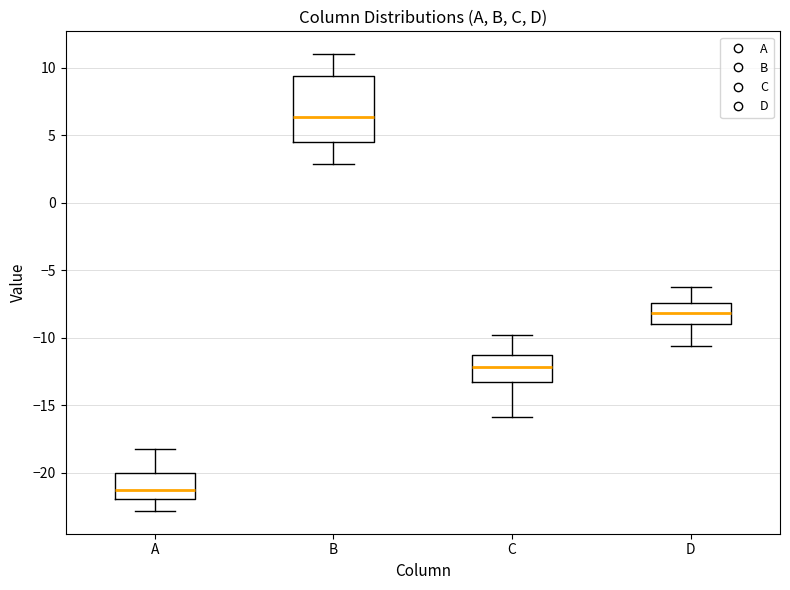

Comparing the boxes themselves (not the whiskers), which one is the tallest?

B